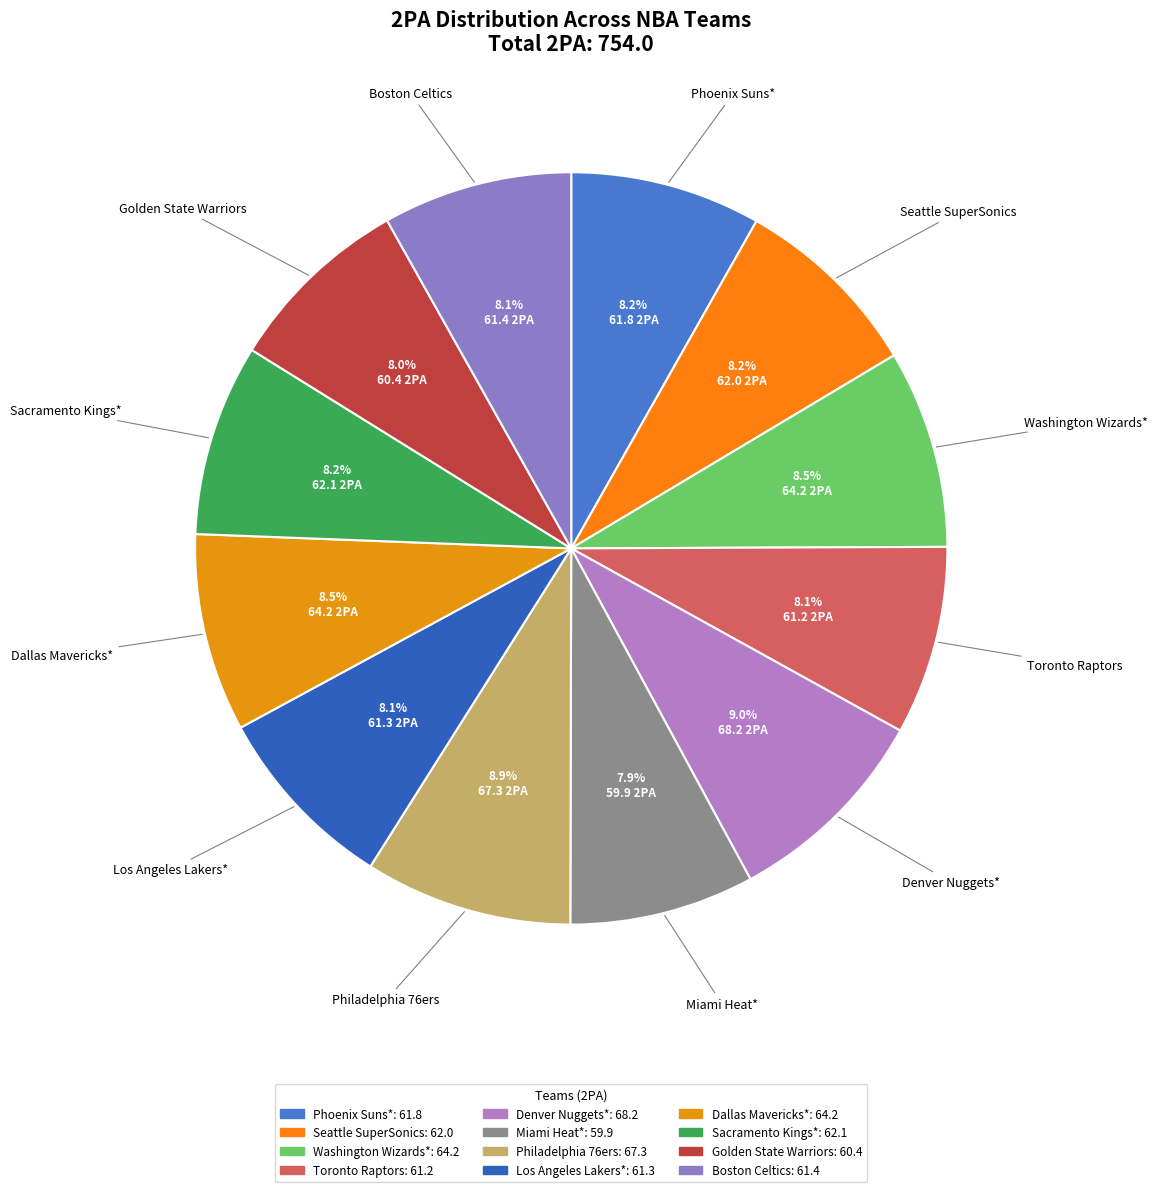

Combined, what portion of the pie is Dallas Mavericks* and Toronto Raptors?

16.6%